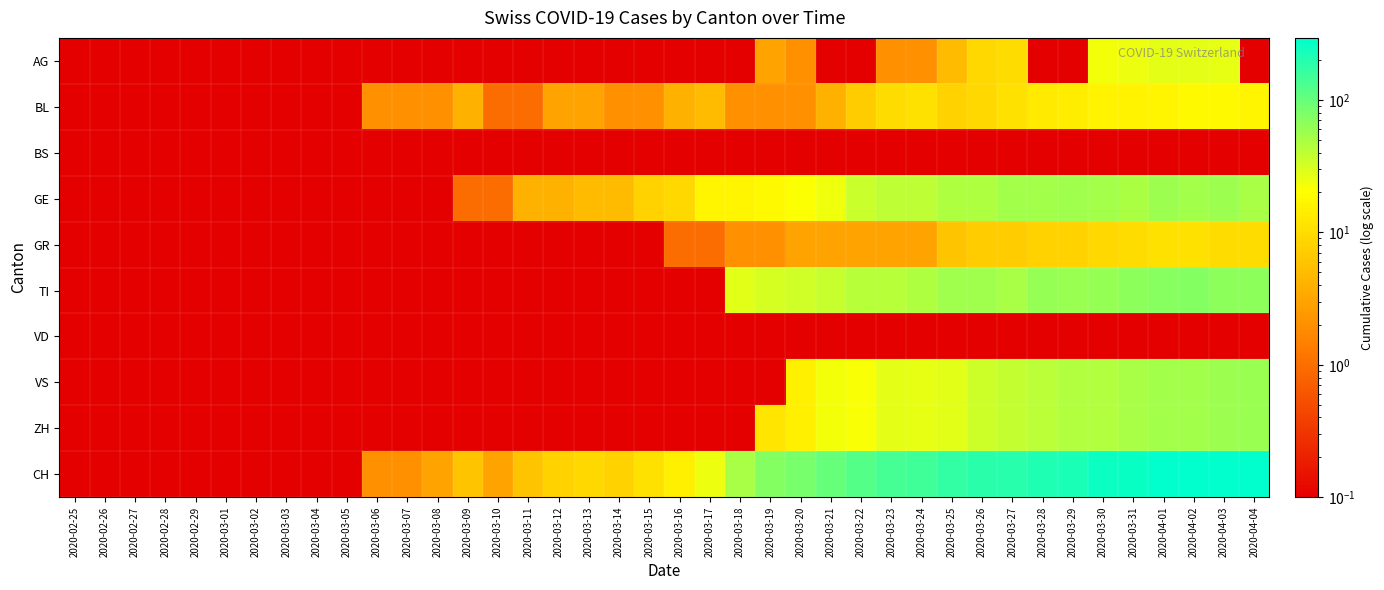

Between 2020-03-13 and 2020-03-25, which series saw the biggest shift?

CH